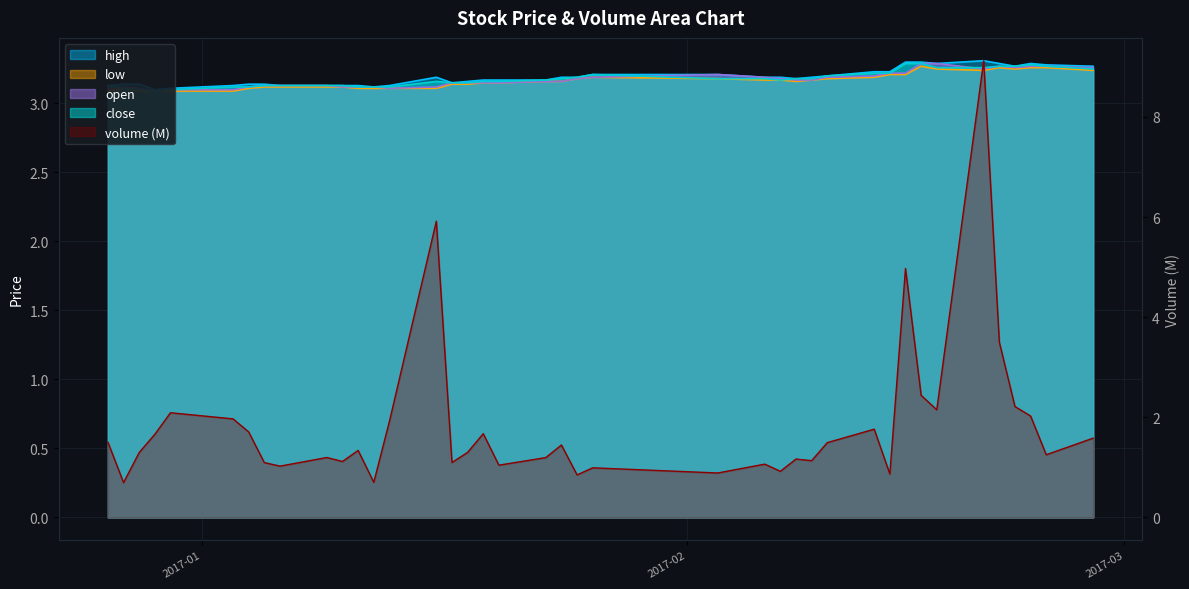

How many lines are shown in the chart?

5